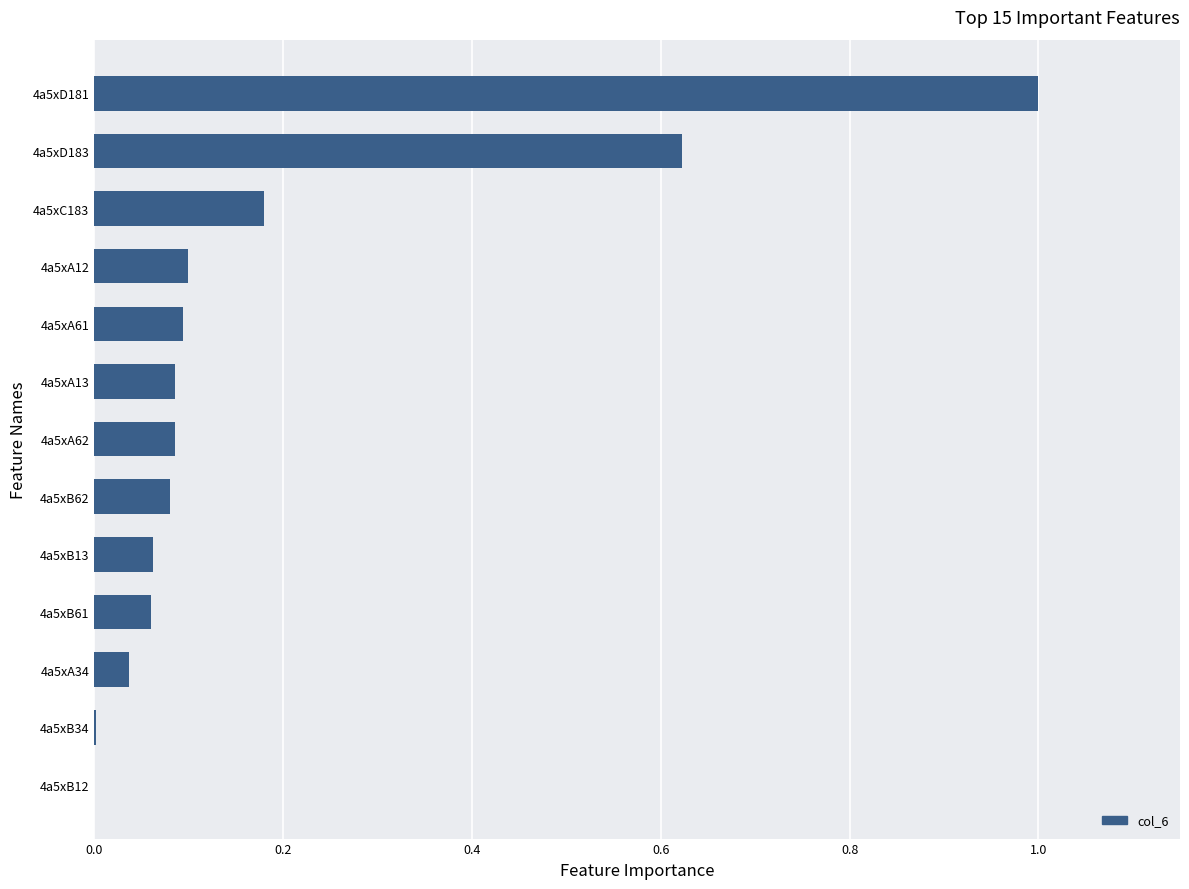

Is it true that the value at 4a5xB13 is 0.1?

True